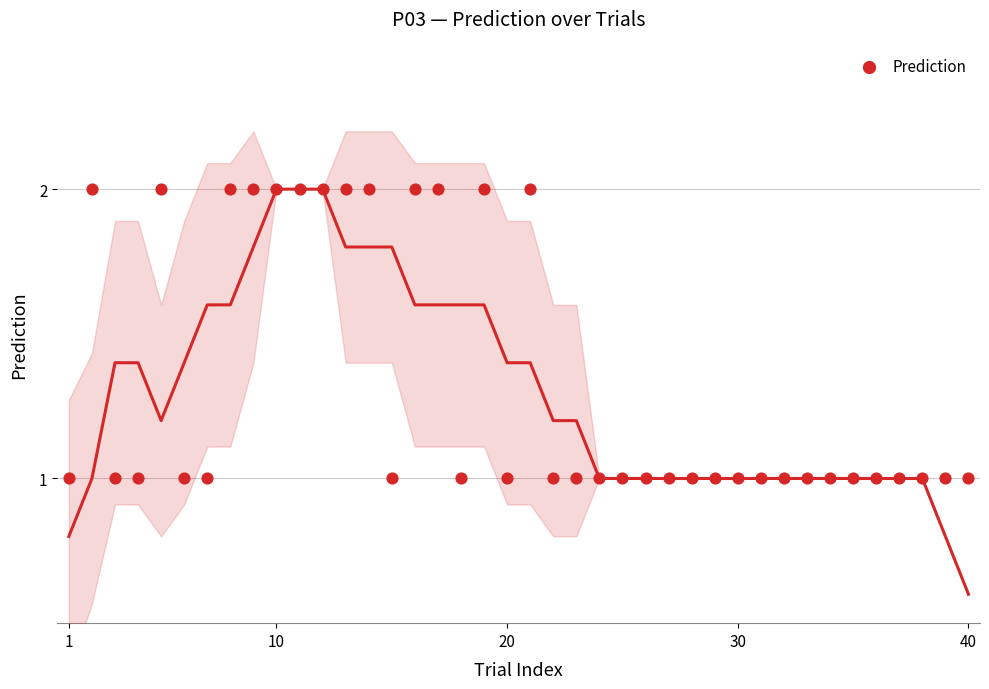

What is the range of X values (max minus min)?

39